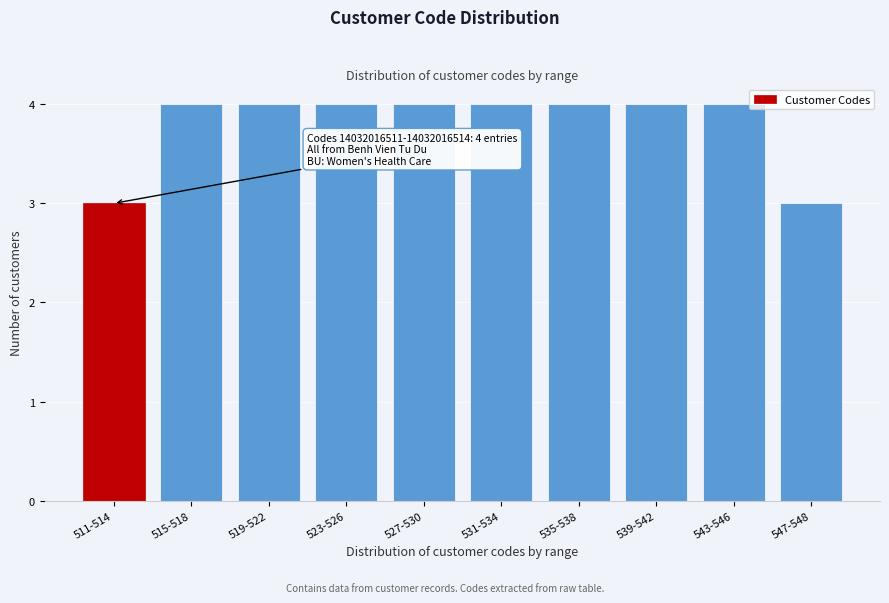

Reading left to right, transcribe all the data shown in this chart.

3	4	4	4	4	4	4	4	4	3